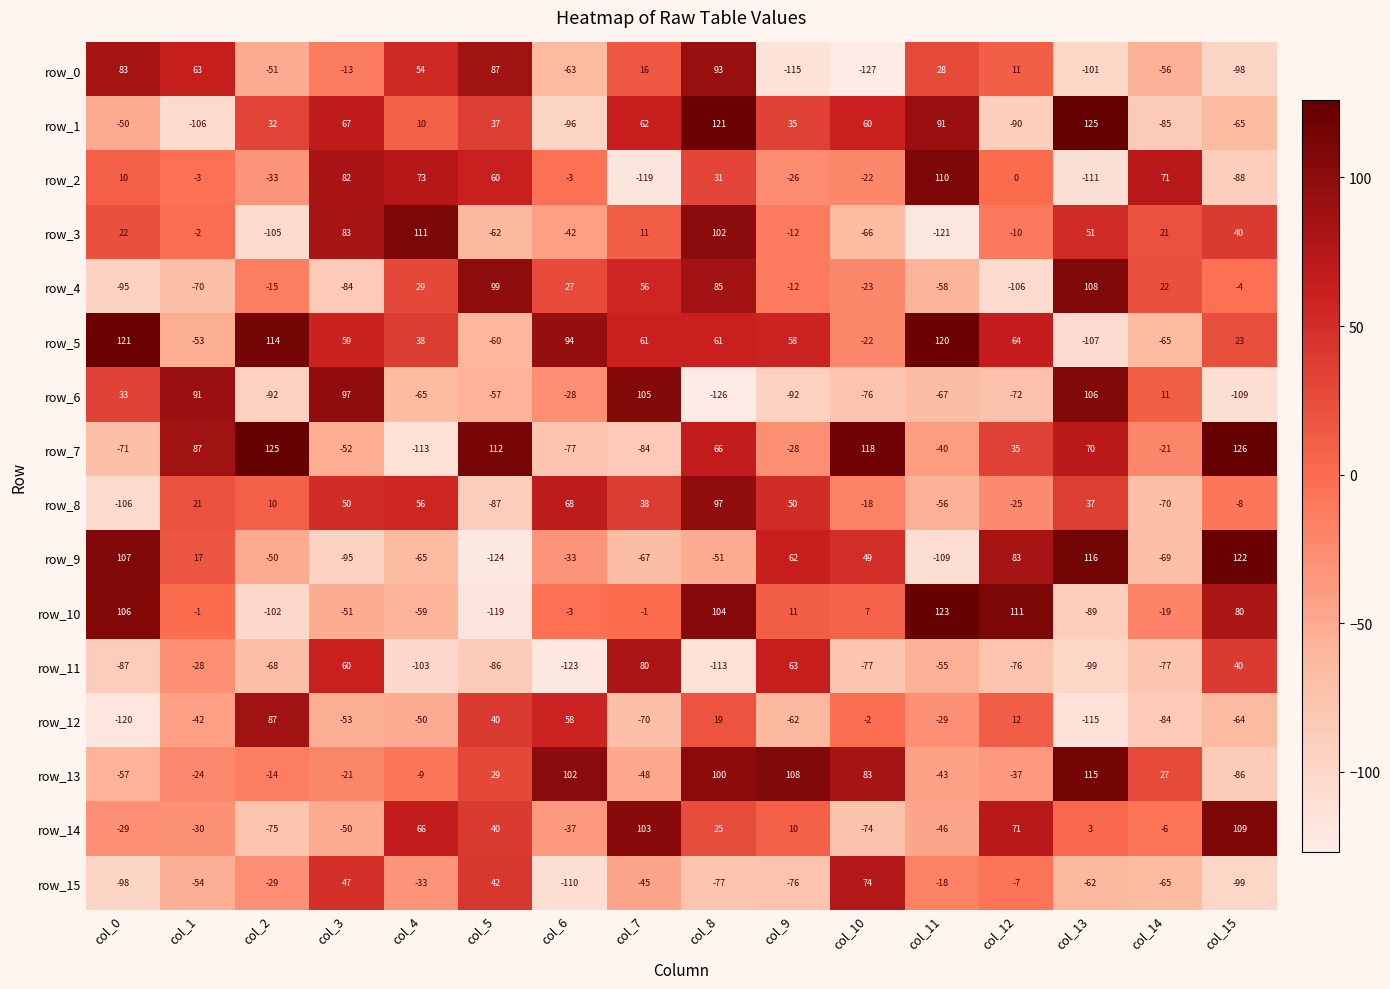

What is the difference between the maximum and minimum values in the row_7 series?

239